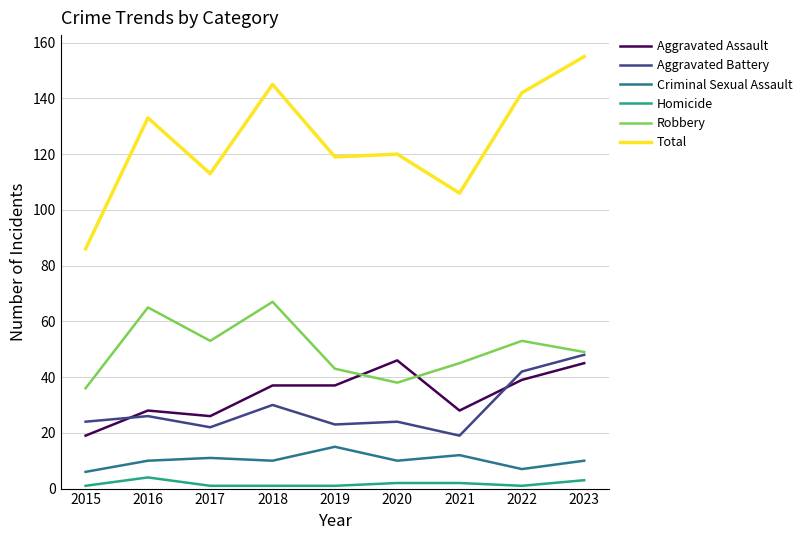

Which series has the largest range (max minus min)?

Total